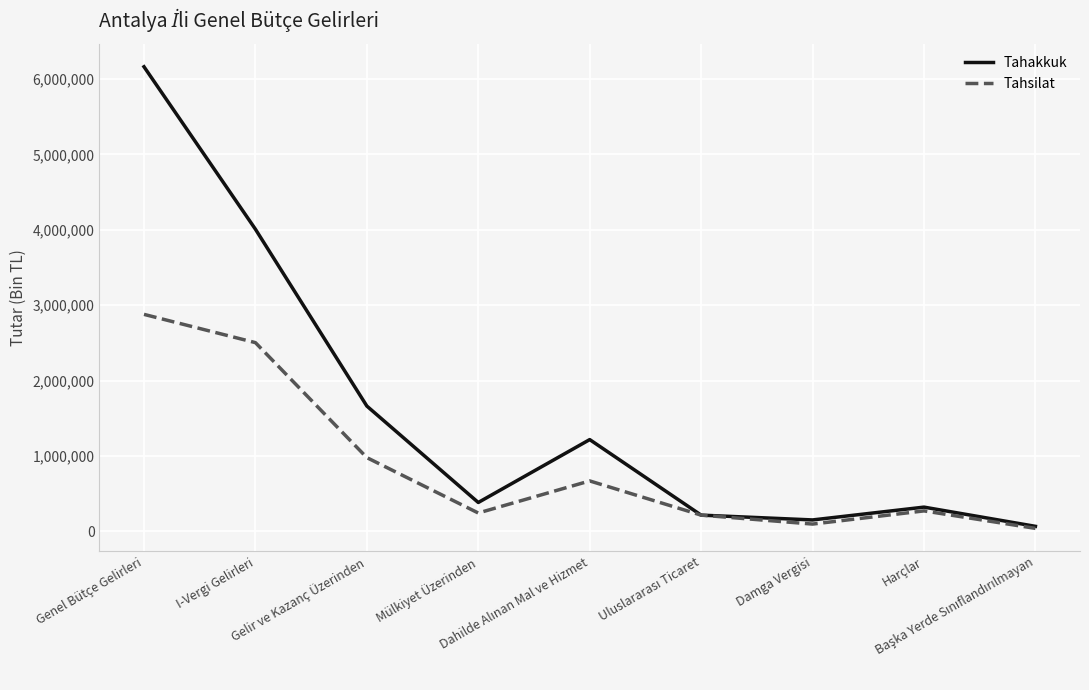

At how many categories does at least one series exceed 939549?

4